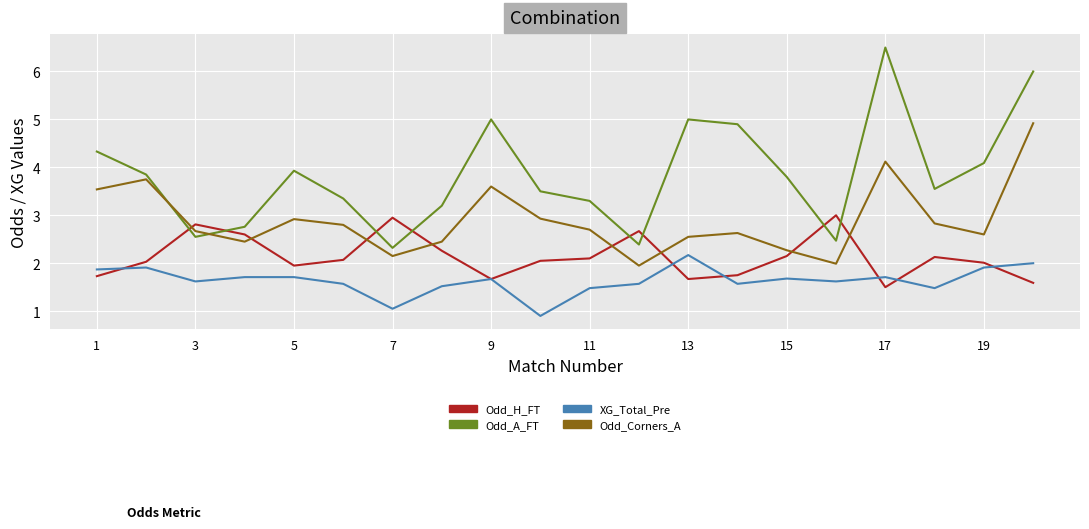

List the series in order of their peak value, lowest first.

XG_Total_Pre, Odd_H_FT, Odd_Corners_A, Odd_A_FT